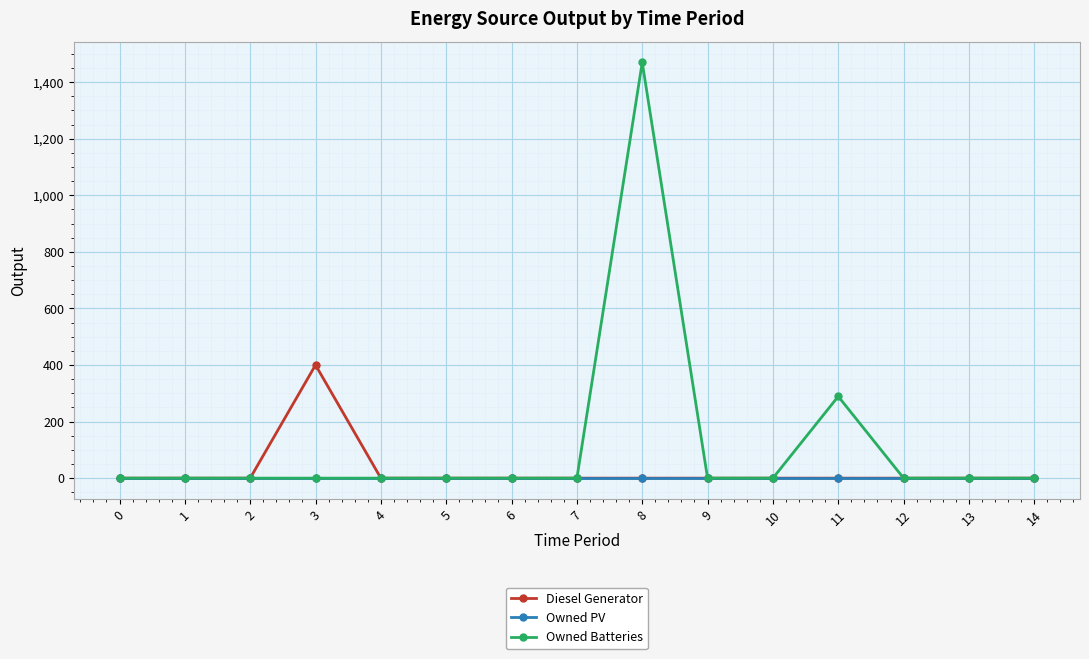

Reading right to left, transcribe all the data shown in this chart.

Diesel Generator: 0	0	0	0	0	0	0	0	0	0	0	400	0	0	0
Owned PV: 0	0	0	0	0	0	0	0	0	0	0	0	0	0	0
Owned Batteries: 0	0	0	289	0	0	1470	0	0	0	0	0	0	0	0